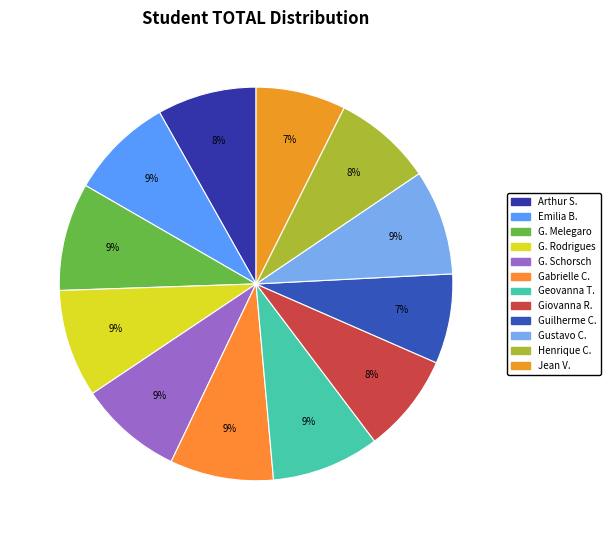

Count the number of slices in the pie.

12